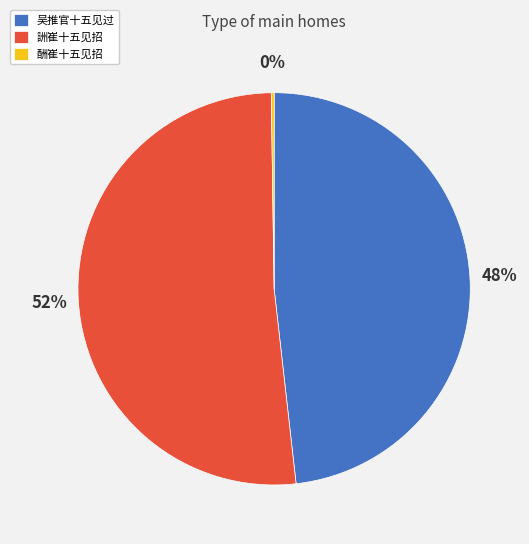

Which has a higher value, 吴推官十五见过 or 詶崔十五见招?

詶崔十五见招